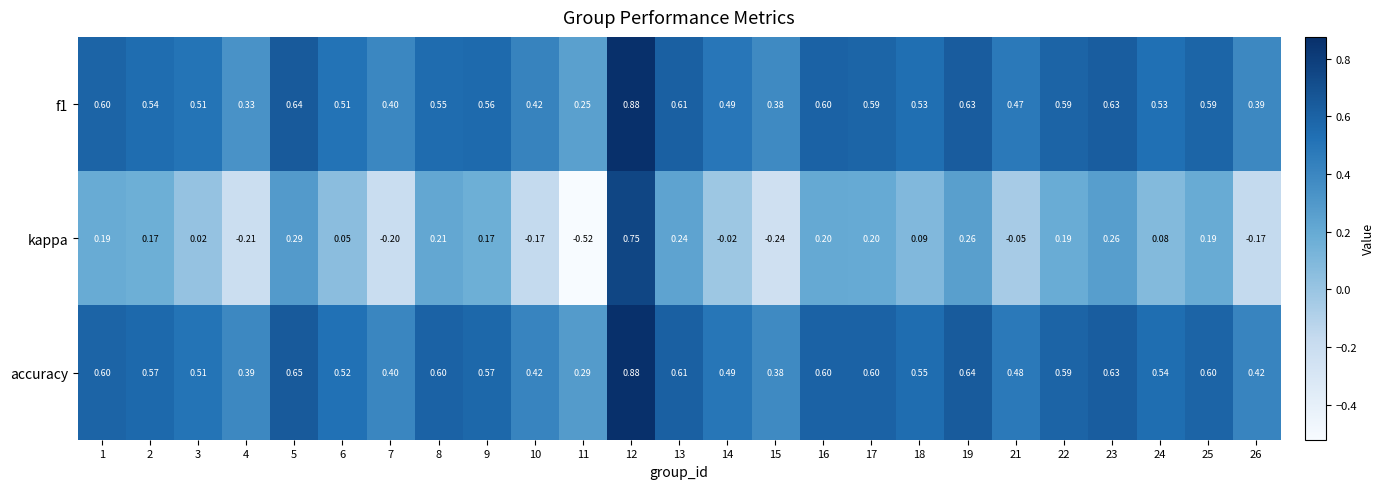

Which series has the largest range (max minus min)?

kappa